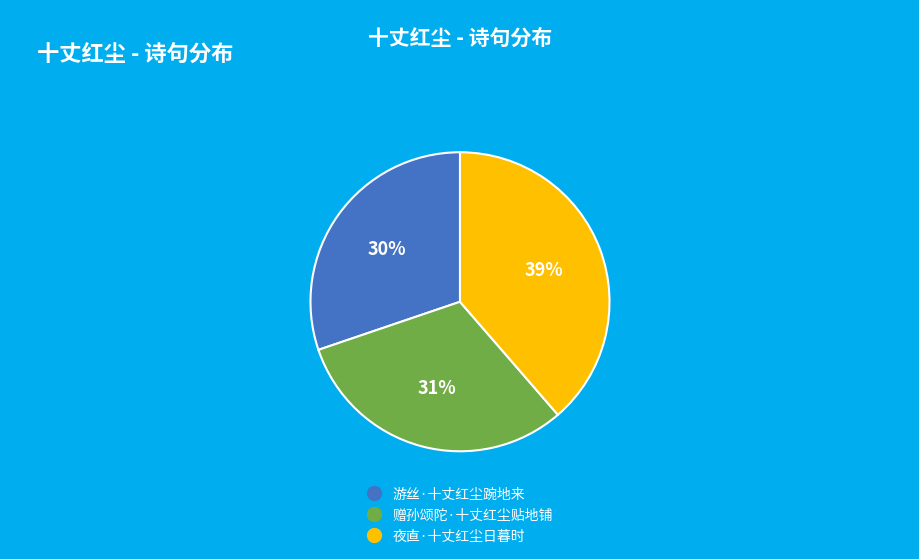

Do 游丝·十丈红尘踠地来 and 赠孙颂陀·十丈红尘贴地铺 together represent more than half of the pie?

Yes